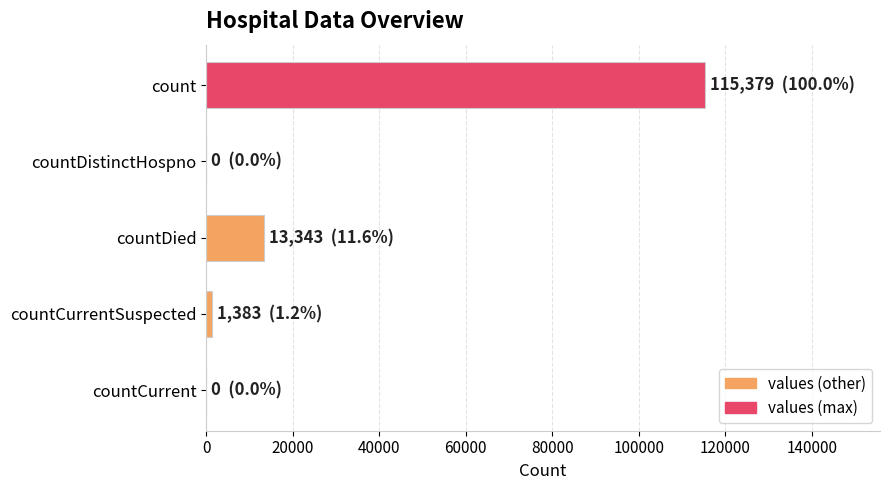

What is the sum of all values?

130105